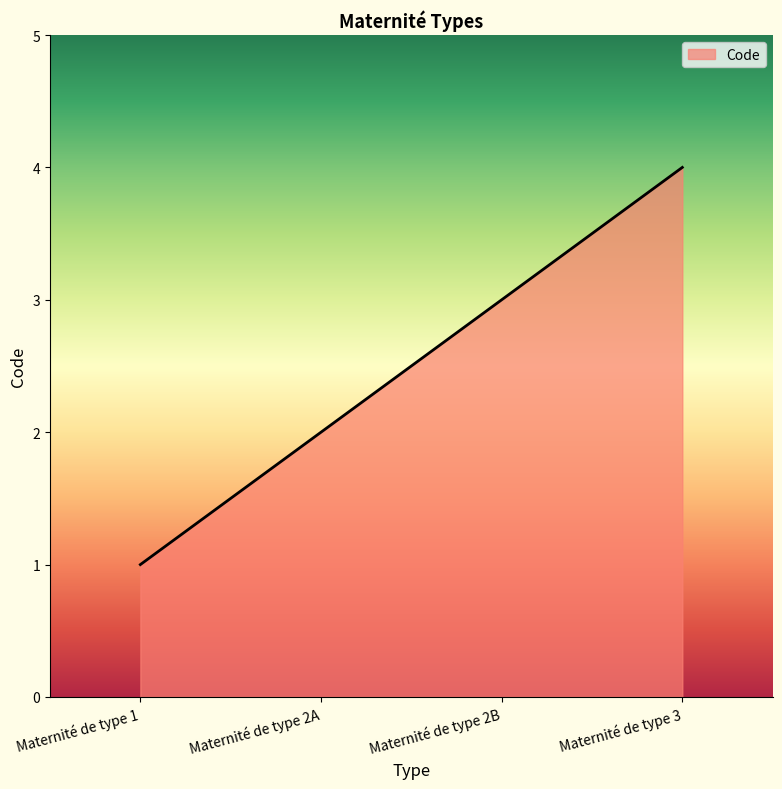

List the labels in order of value, smallest first.

Maternité de type 1, Maternité de type 2A, Maternité de type 2B, Maternité de type 3